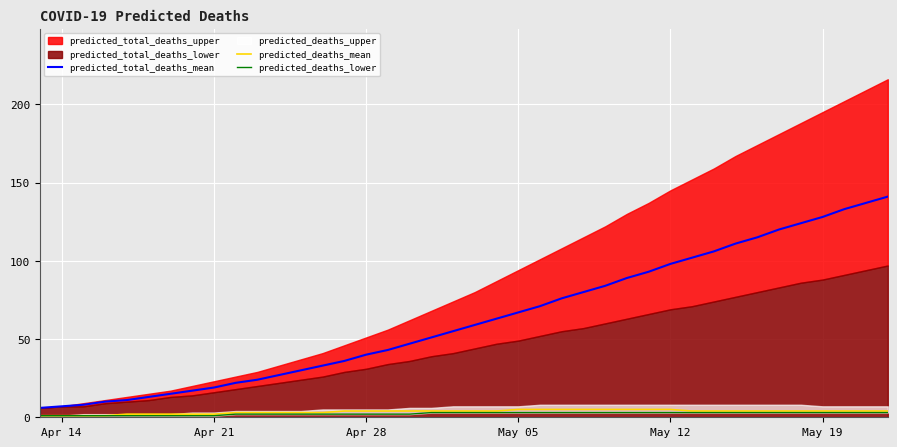

True or false: predicted_total_deaths_mean and predicted_deaths_lower intersect in this chart.

False